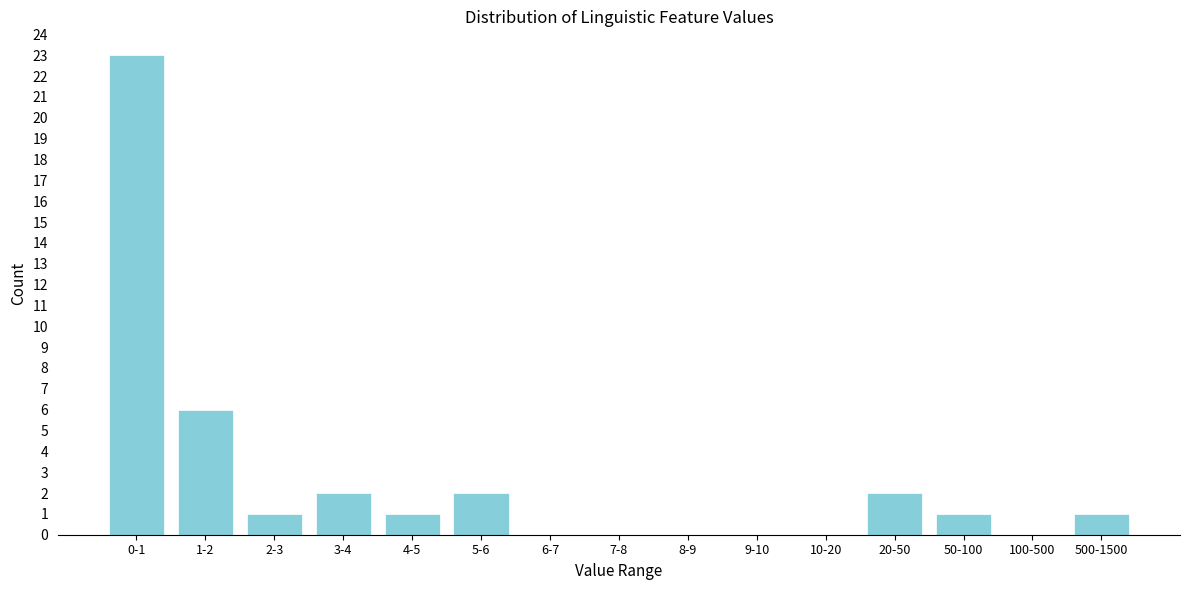

Reading left to right, what are all the values shown in this chart?

0-1=23	1-2=6	2-3=1	3-4=2	4-5=1	5-6=2	6-7=0	7-8=0	8-9=0	9-10=0	10-20=0	20-50=2	50-100=1	100-500=0	500-1500=1